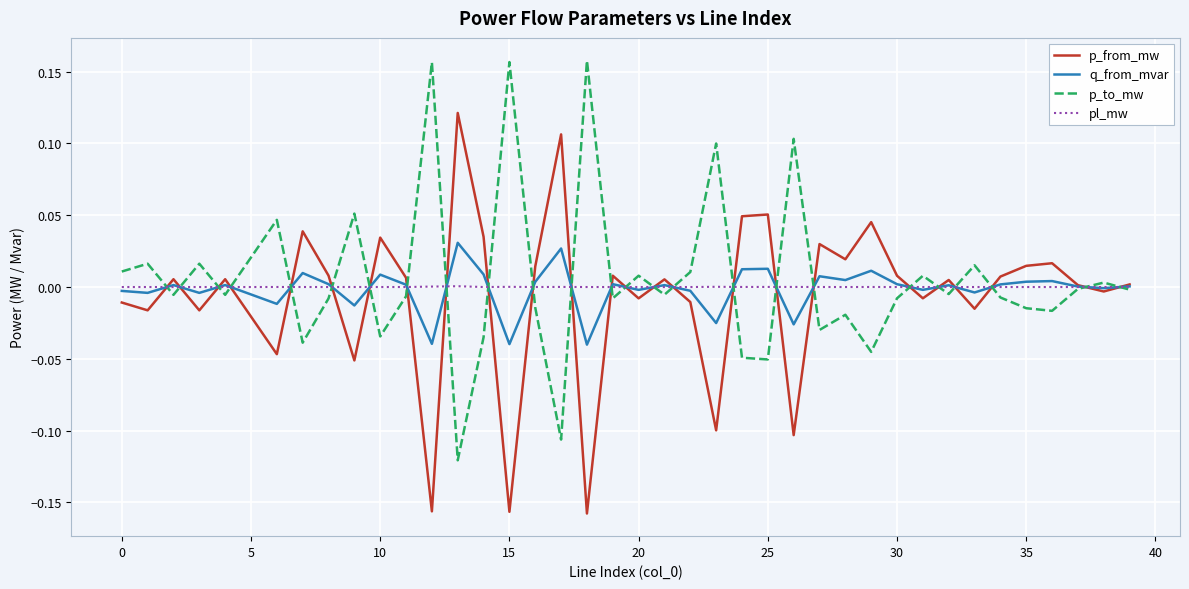

Does the chart have visible grid lines?

Yes